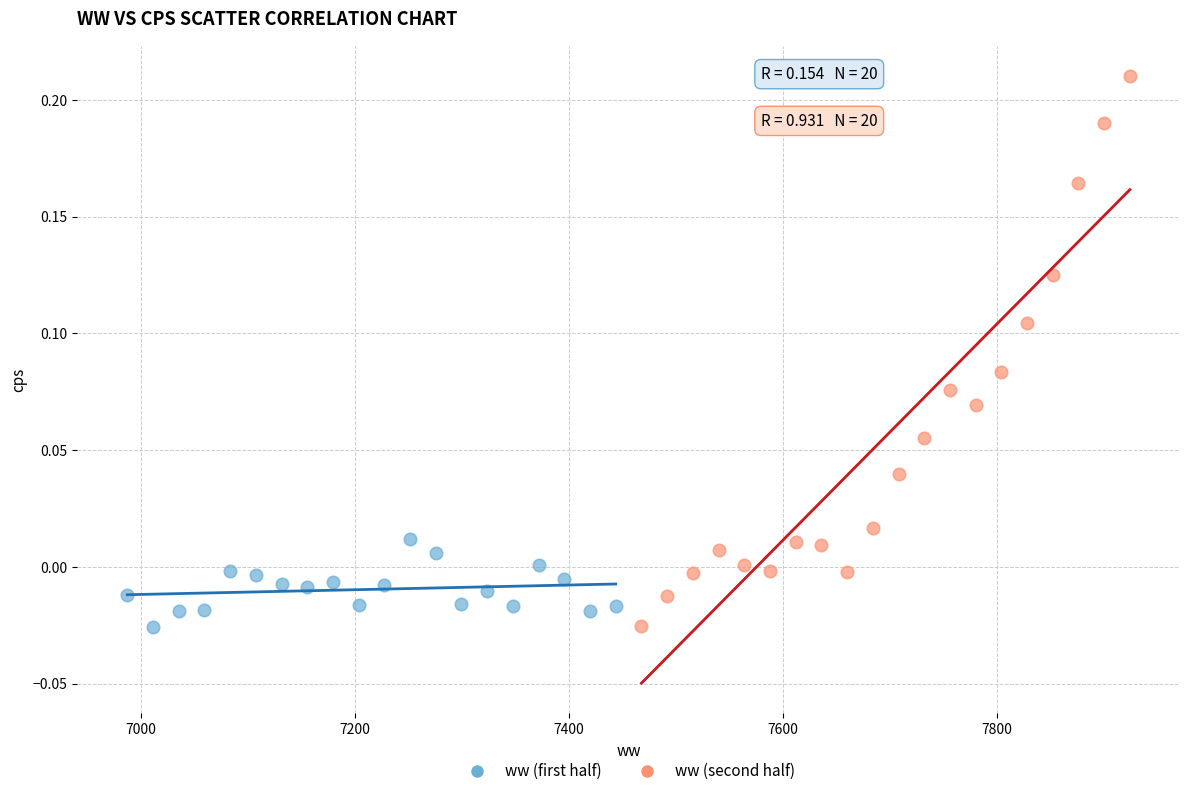

Which series reaches the maximum Y coordinate?

ww (second half)